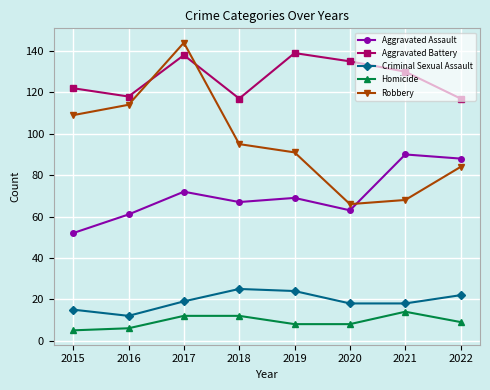

True or false: Homicide has a value of 12 at 2017.

True